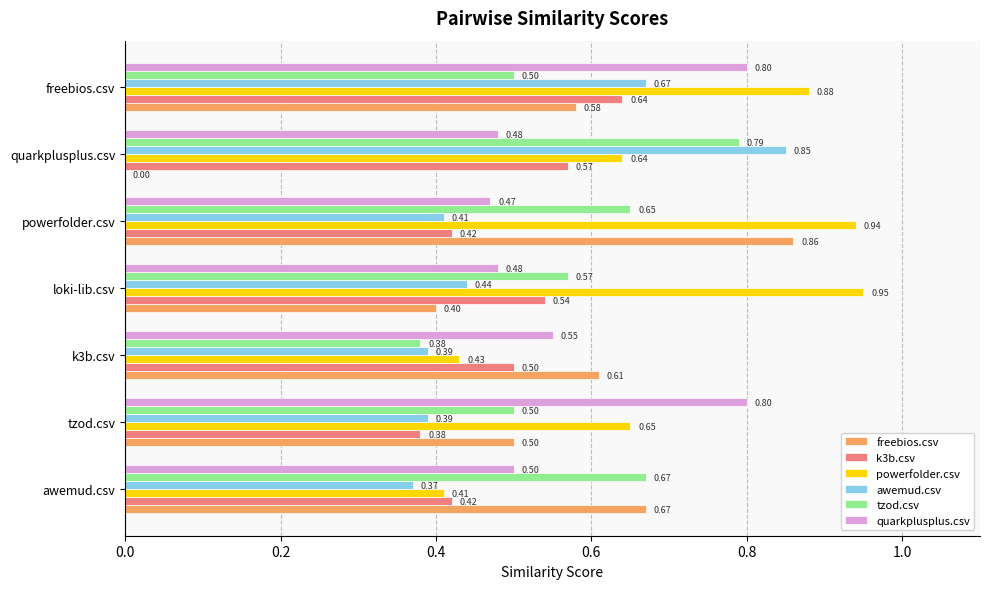

What are all the series names shown in the legend?

freebios.csv, k3b.csv, powerfolder.csv, awemud.csv, tzod.csv, quarkplusplus.csv